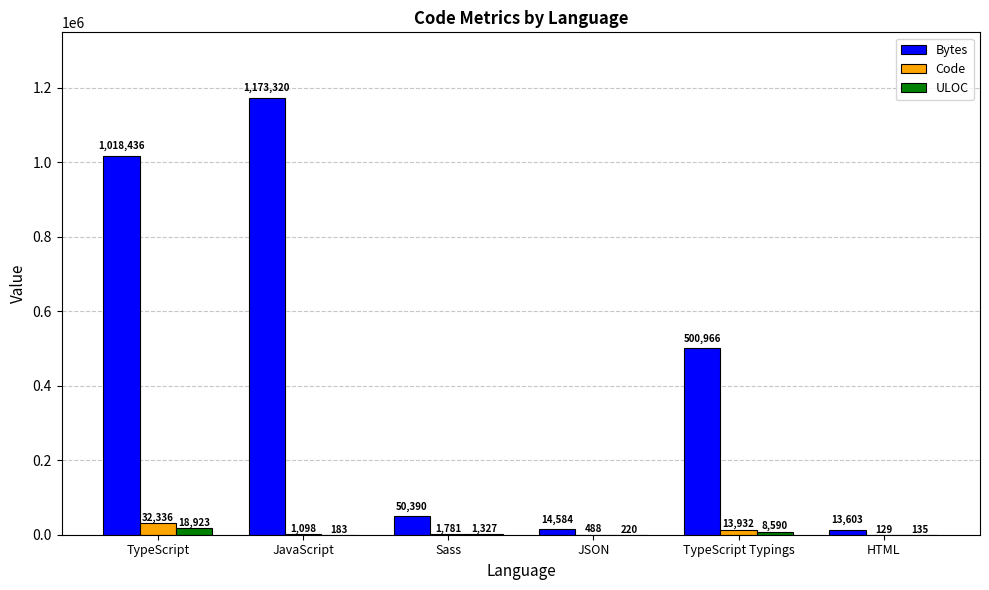

At which label is ULOC closest to 9529?

TypeScript Typings